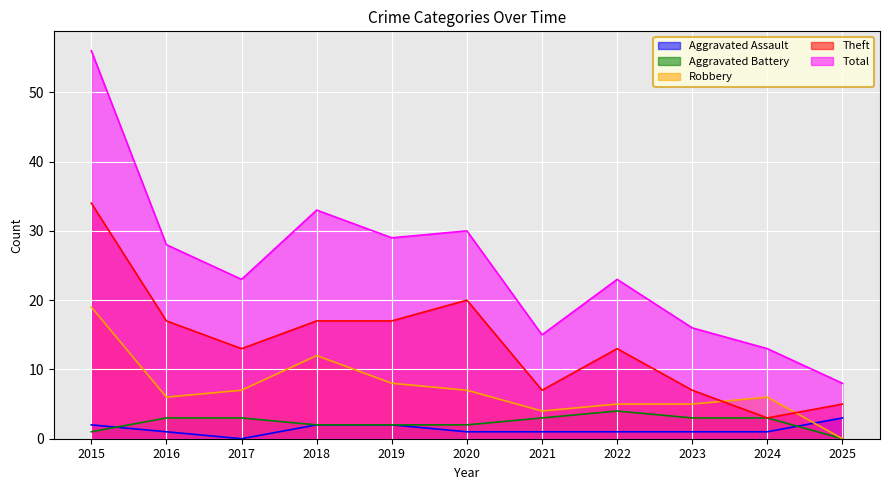

How many lines are shown in the chart?

5